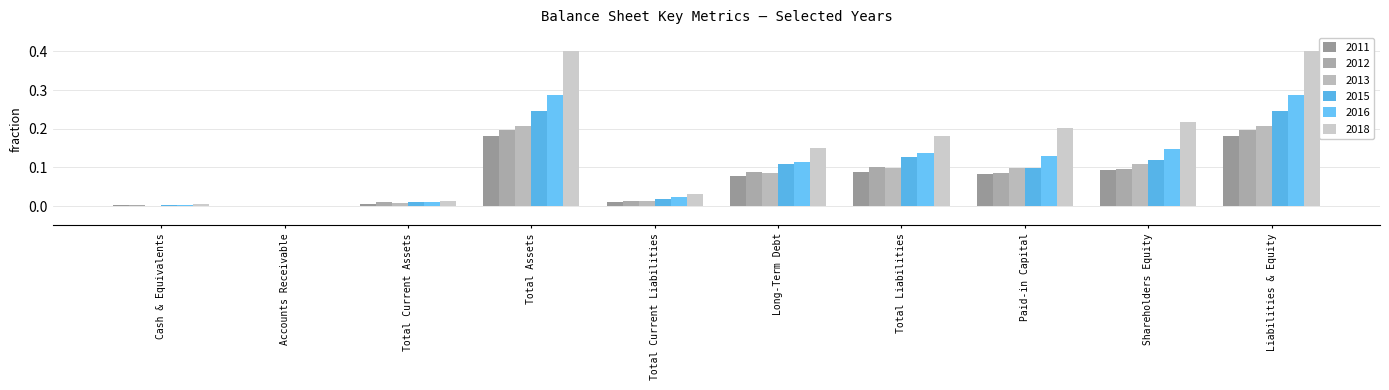

Rank the categories by 2012 value from lowest to highest.

Accounts Receivable, Cash & Equivalents, Total Current Assets, Total Current Liabilities, Paid-in Capital, Long-Term Debt, Shareholders Equity, Total Liabilities, Total Assets, Liabilities & Equity